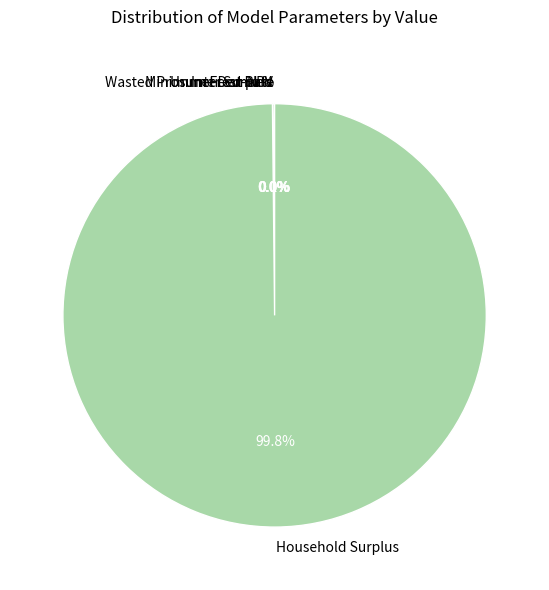

How much of the chart is everything except Unmet Demand?

100.0%